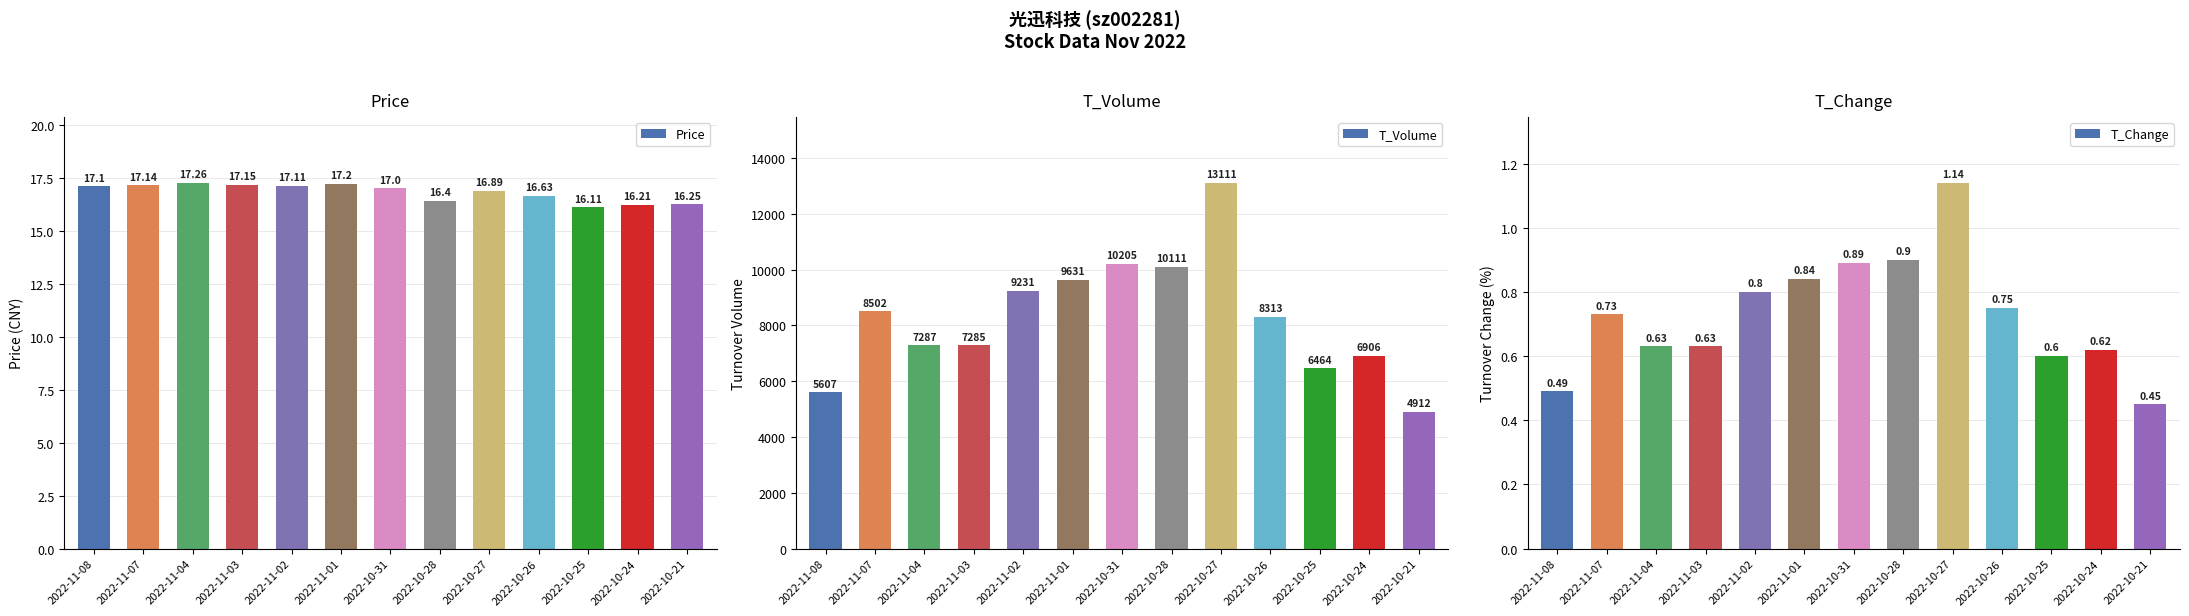

Reading left to right, list all the values displayed in this chart.

Price: 2022-11-08=17.1	2022-11-07=17.1	2022-11-04=17.3	2022-11-03=17.1	2022-11-02=17.1	2022-11-01=17.2	2022-10-31=17.0	2022-10-28=16.4	2022-10-27=16.9	2022-10-26=16.6	2022-10-25=16.1	2022-10-24=16.2	2022-10-21=16.2
T_Volume: 2022-11-08=5607.0	2022-11-07=8502.0	2022-11-04=7287.0	2022-11-03=7285.0	2022-11-02=9231.0	2022-11-01=9631.0	2022-10-31=10205.0	2022-10-28=10111.0	2022-10-27=13111.0	2022-10-26=8313.0	2022-10-25=6464.0	2022-10-24=6906.0	2022-10-21=4912.0
T_Change: 2022-11-08=0.5	2022-11-07=0.7	2022-11-04=0.6	2022-11-03=0.6	2022-11-02=0.8	2022-11-01=0.8	2022-10-31=0.9	2022-10-28=0.9	2022-10-27=1.1	2022-10-26=0.8	2022-10-25=0.6	2022-10-24=0.6	2022-10-21=0.5